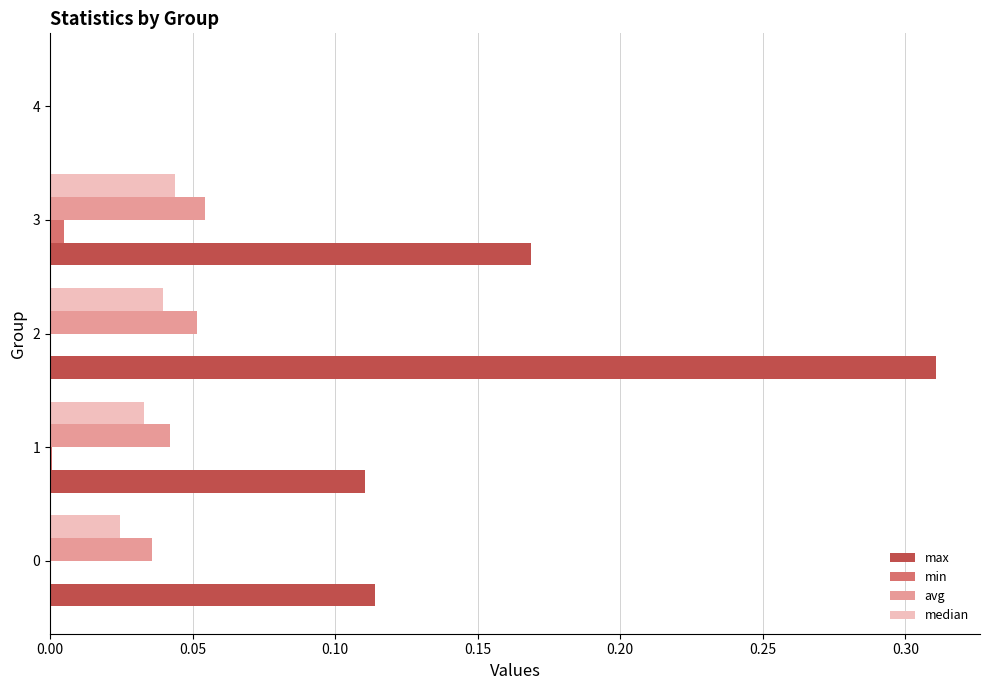

Which series has the largest total across all categories?

max